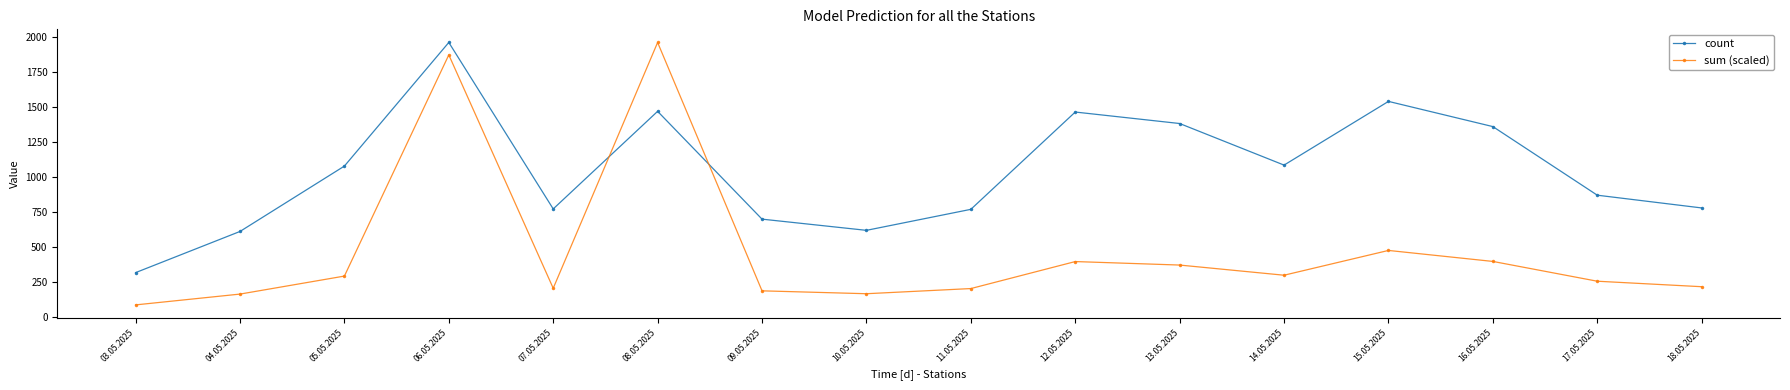

True or false: sum (scaled) and count cross at least once.

True